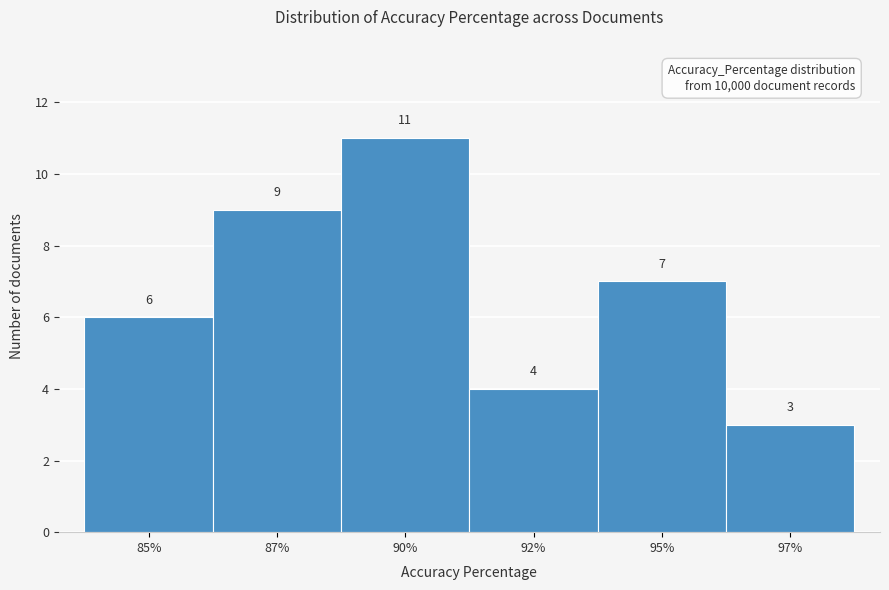

Reading left to right, extract all data points from this chart.

6	9	11	4	7	3